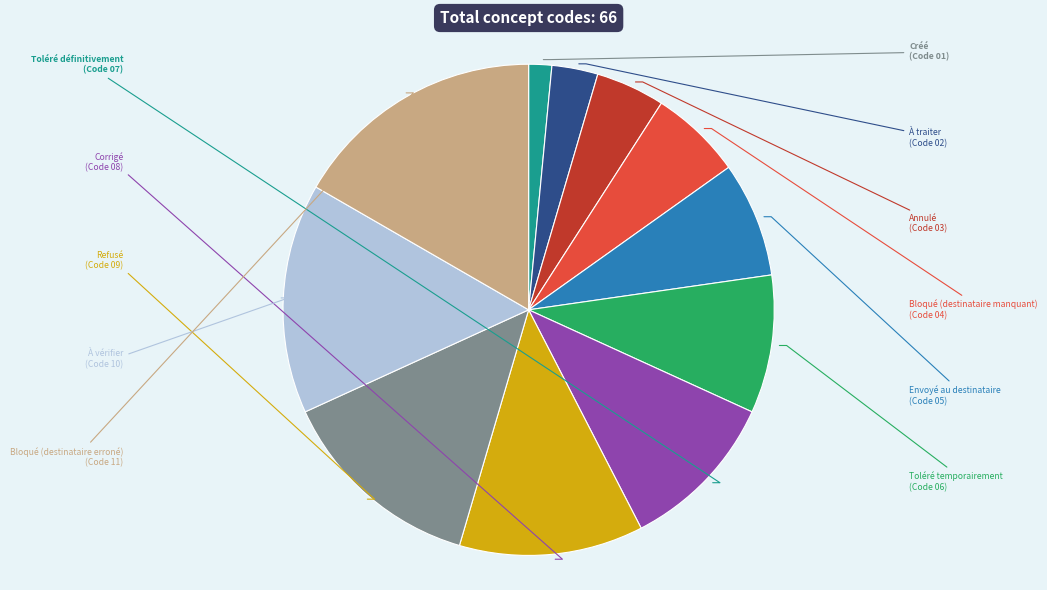

What is the ratio of the value at Refusé to the value at Annulé?

3.0